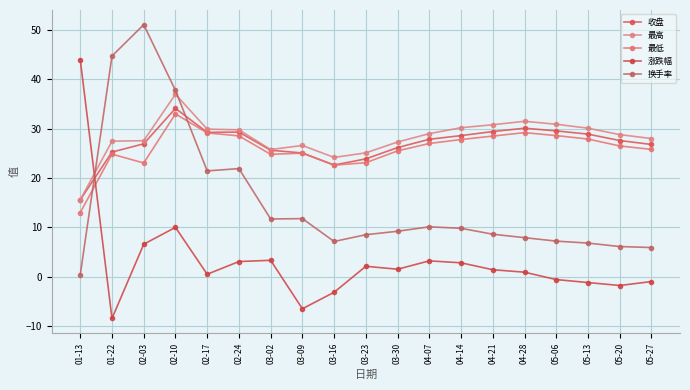

How many intersections are there between 换手率 and 涨跌幅?

1